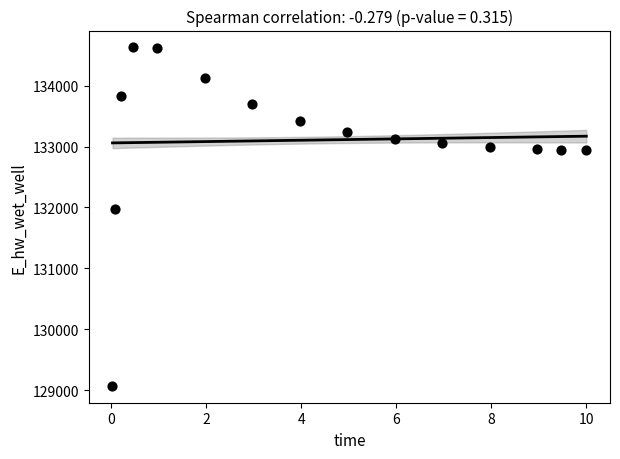

What is the range of X values (max minus min)?

10.0